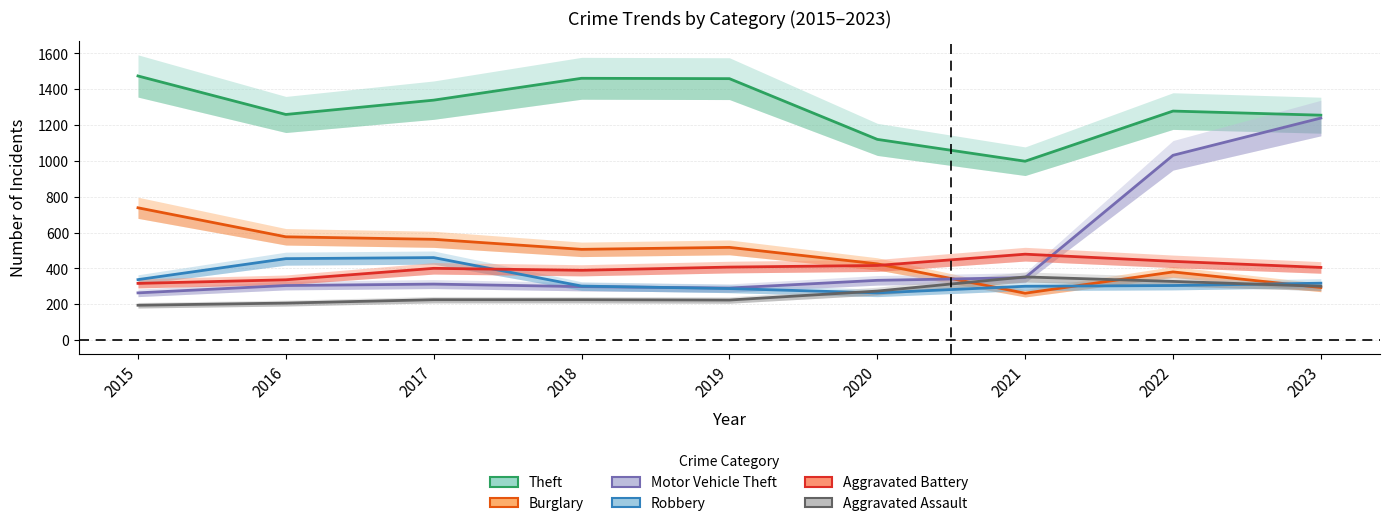

What is the sum of the Theft values at 2015 and 2017?

2813